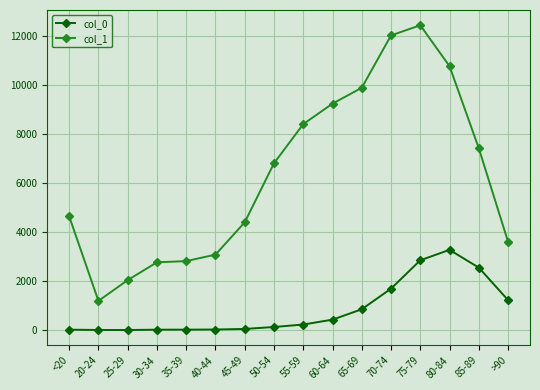

What is the value of the col_1 point at the 16th from the left?

3604